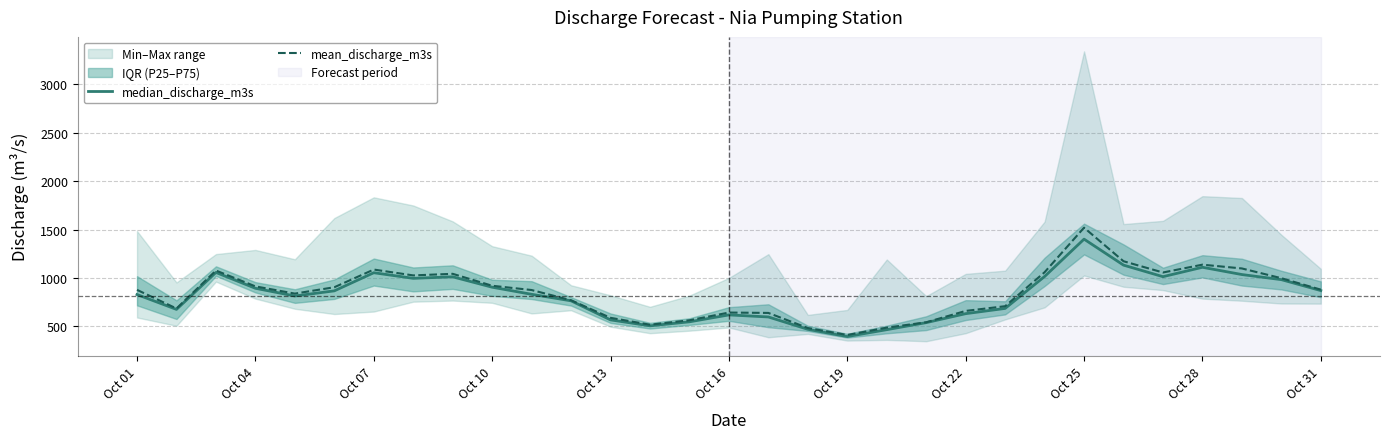

What is the highest value of the mean_discharge_m3s series?

1519.3